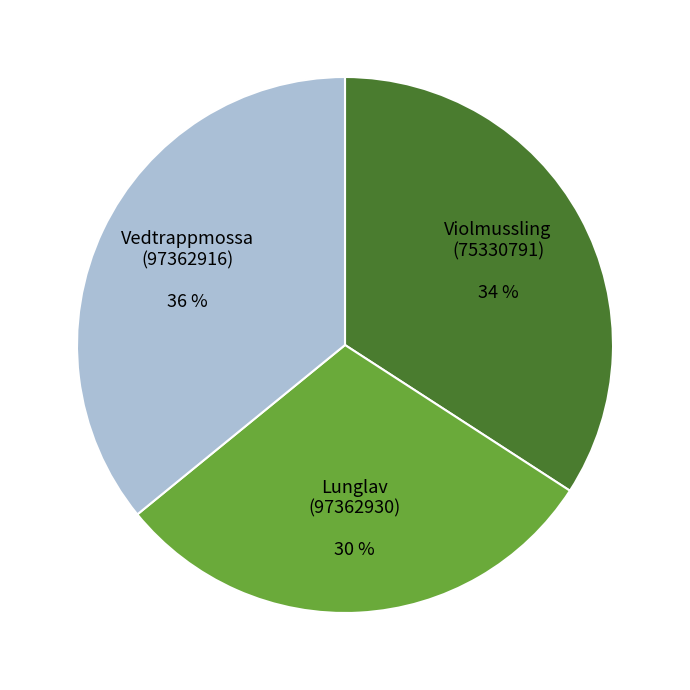

Is there a majority slice in this chart?

No